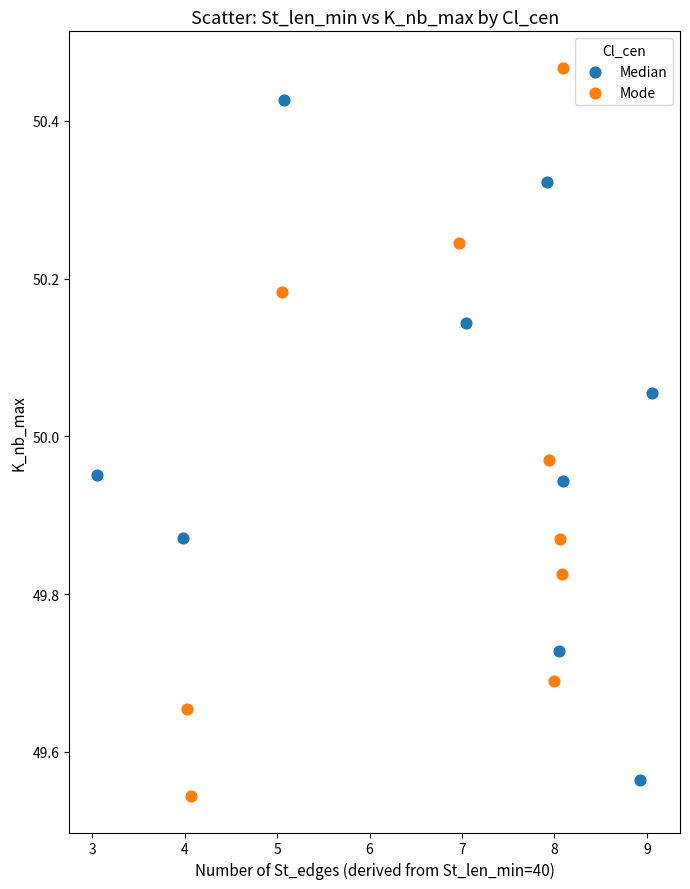

What are all the series names shown in the legend?

Median, Mode